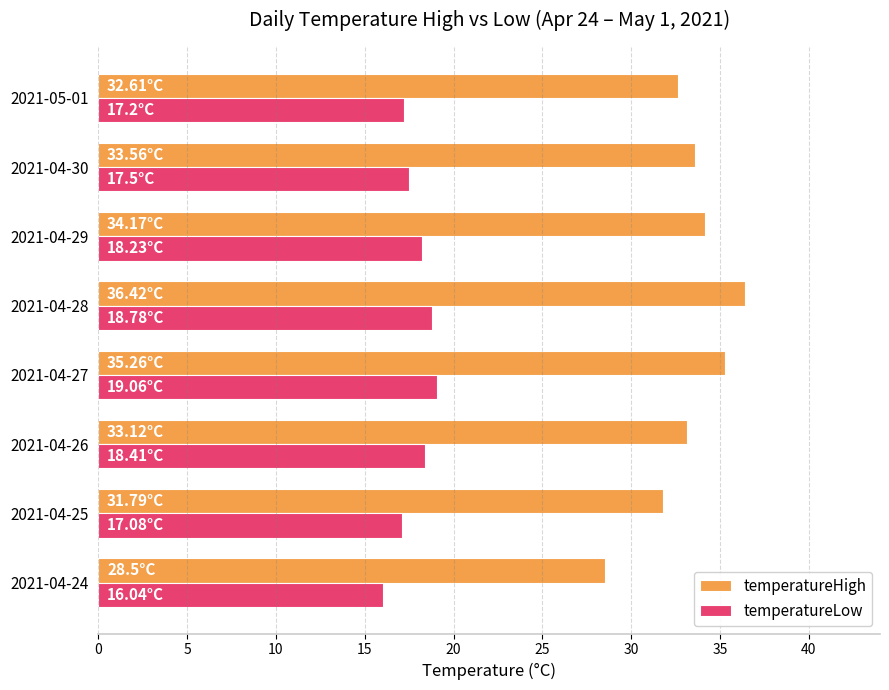

Is the value of temperatureLow at 2021-04-24 greater than the value of temperatureHigh at 2021-04-28?

No